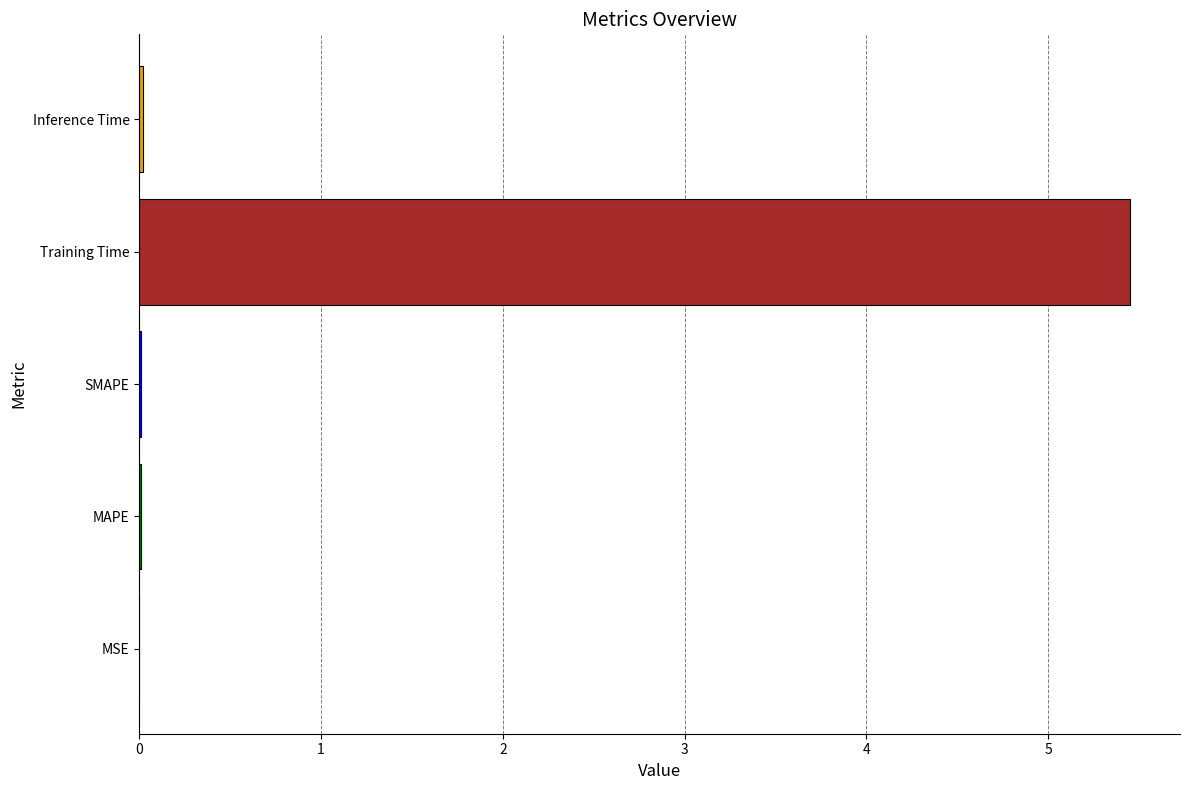

What is the sum of all values?

5.5